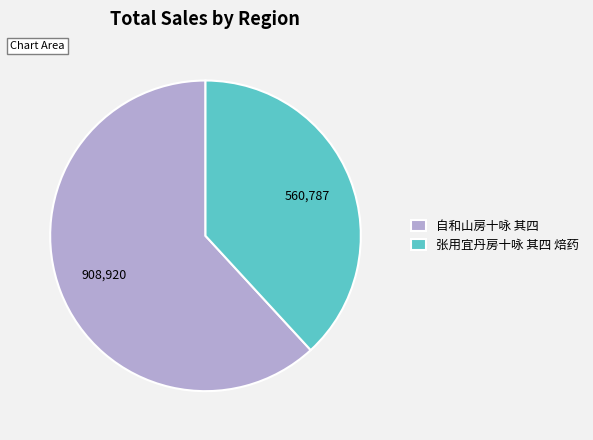

Is there any slice that represents more than half of the pie?

Yes